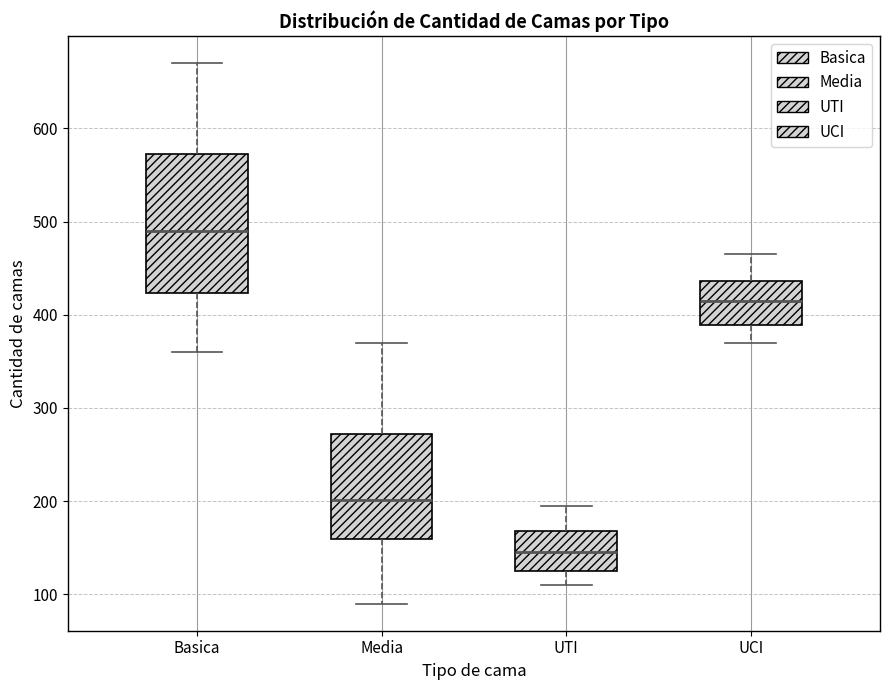

Reading left to right, read every box against the y-axis: the position of its median line, the range the box covers, and the ends of its whiskers. The values are not printed on the chart, so give them approximately, as read against the axis.

Basica: median 490, box 420 to 570, whiskers 360 to 670
Media: median 200, box 160 to 270, whiskers 90 to 370
UTI: median 150, box 130 to 170, whiskers 110 to 200
UCI: median 420, box 390 to 440, whiskers 370 to 470